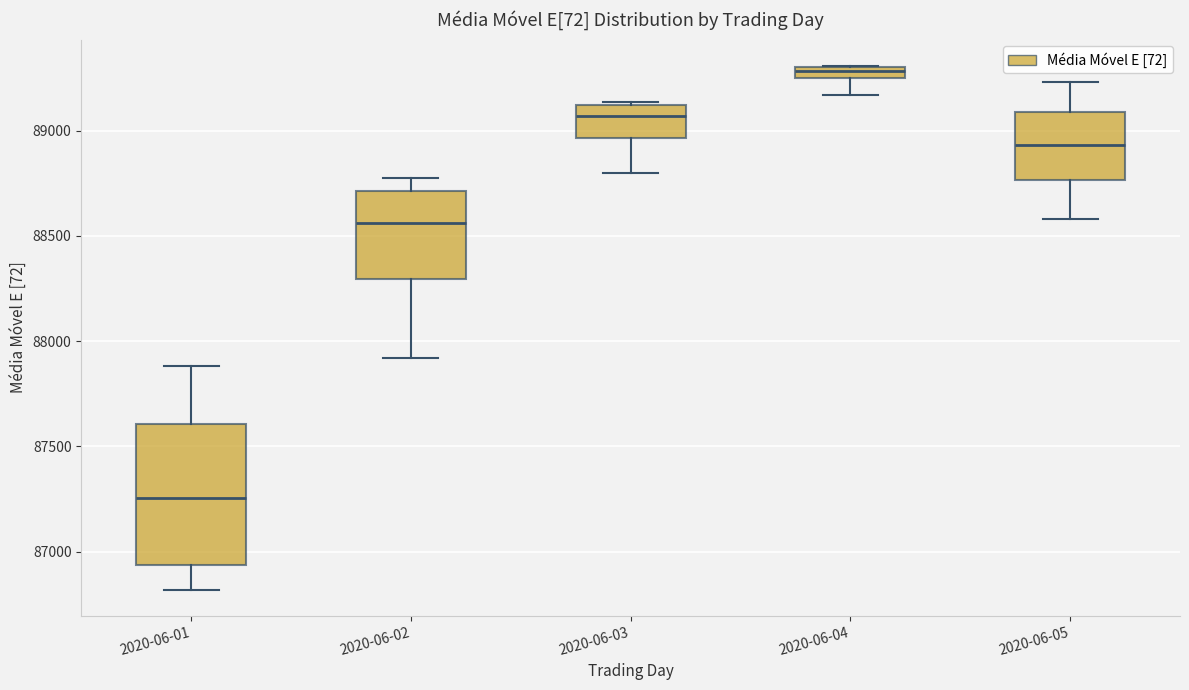

Which box has the highest median line?

2020-06-04